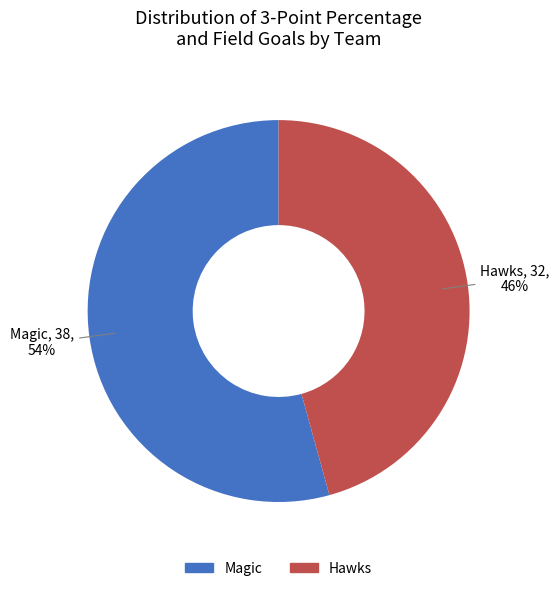

To the nearest percent, what percentage of the pie is Hawks?

46%